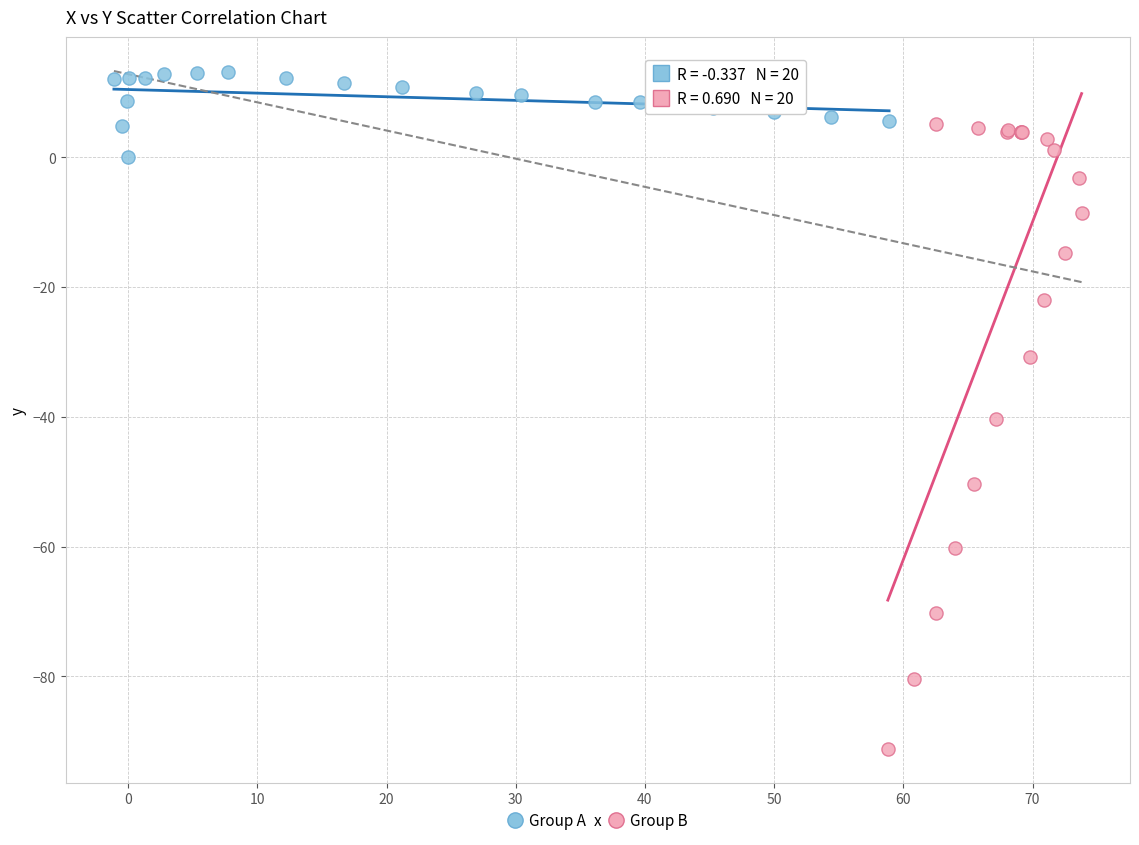

Which series has the largest Y range (max minus min)?

Group B